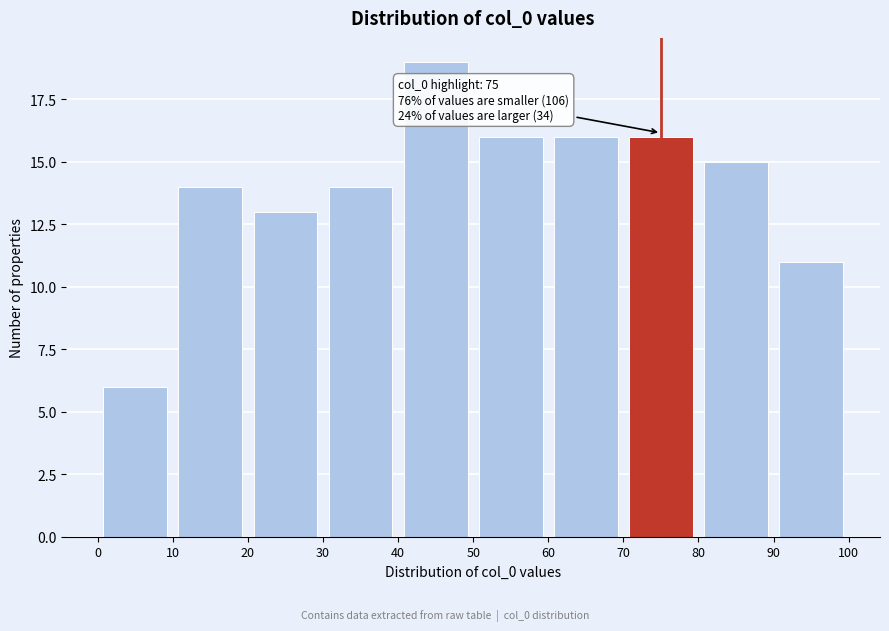

Over which range of the x-axis is the bar tallest?

40 to 50